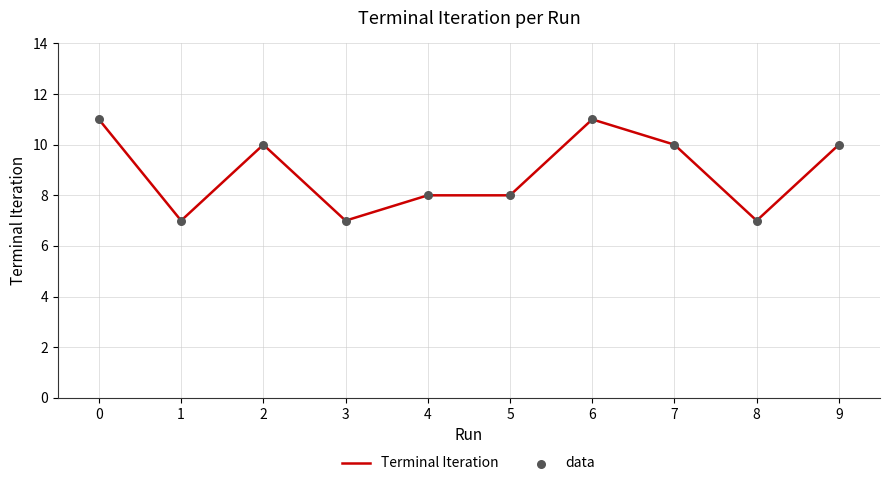

What is the smallest value displayed?

7